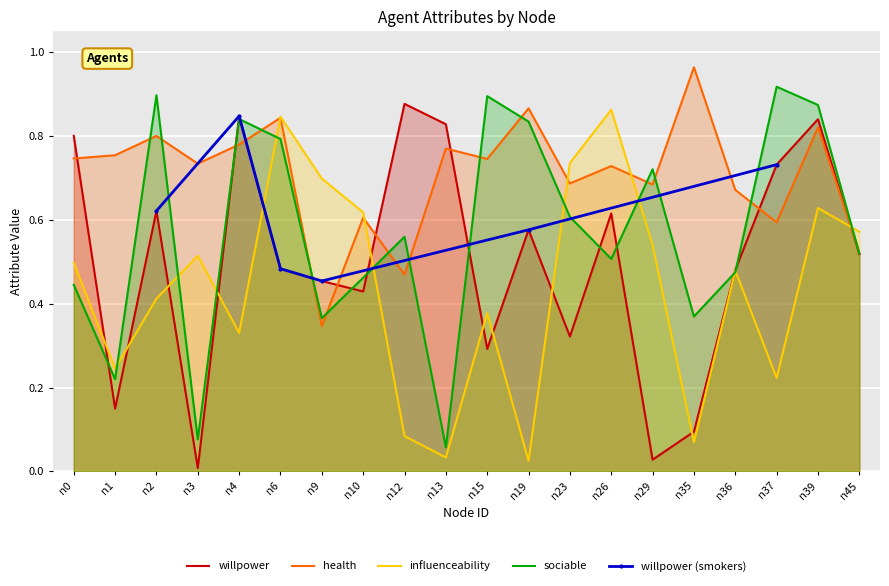

At how many categories does at least one series exceed 0?

20